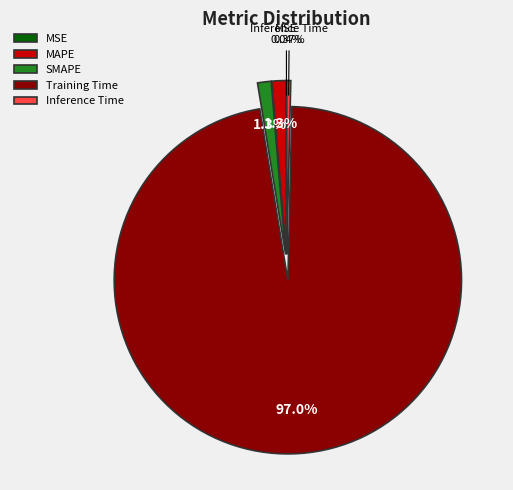

To the nearest percent, what is the combined percentage of SMAPE and MAPE?

3%